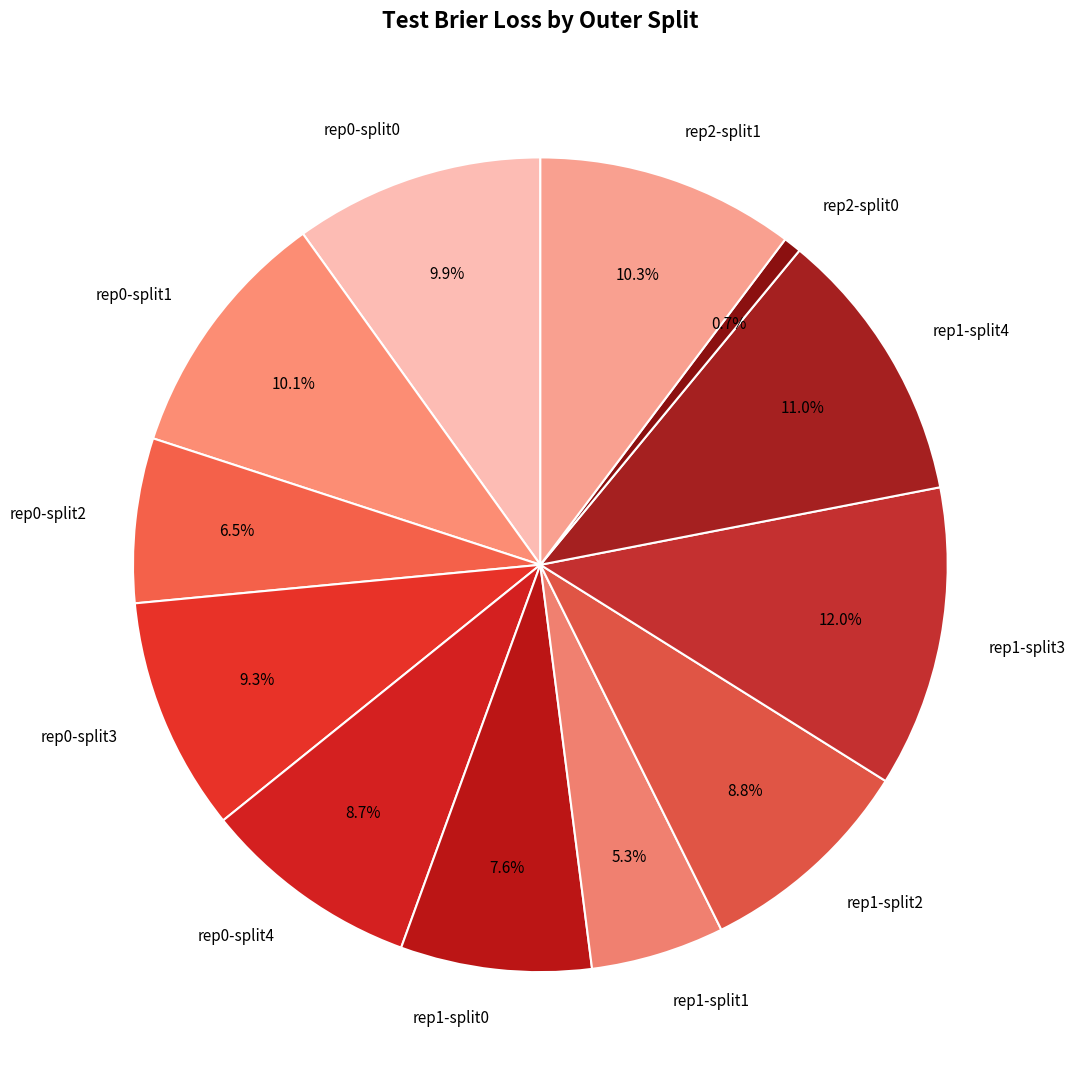

To the nearest percent, what is the average slice percentage?

8%